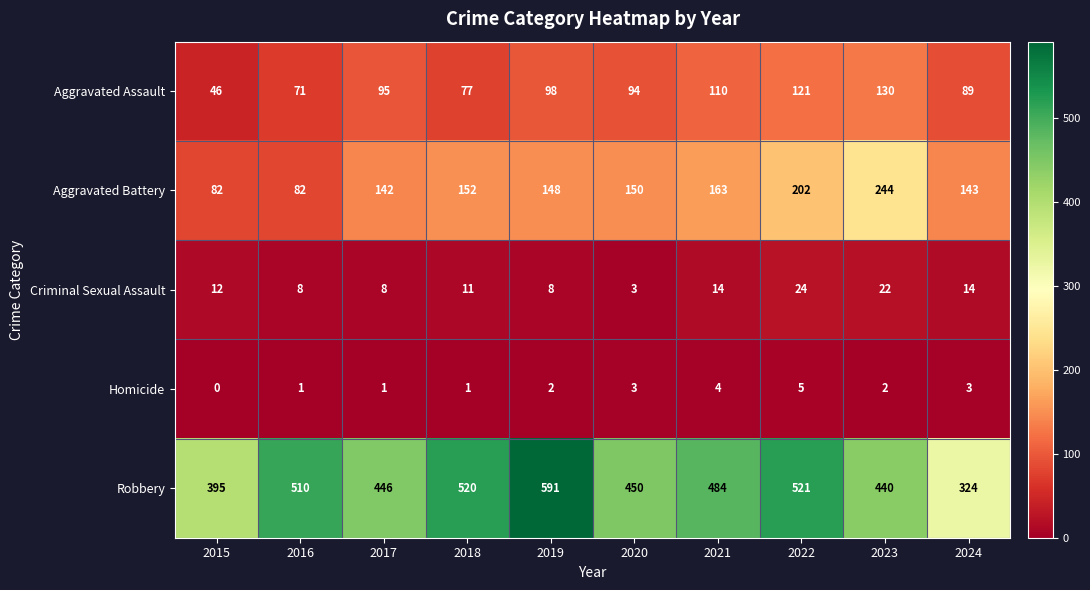

Which series has the largest range (max minus min)?

Robbery